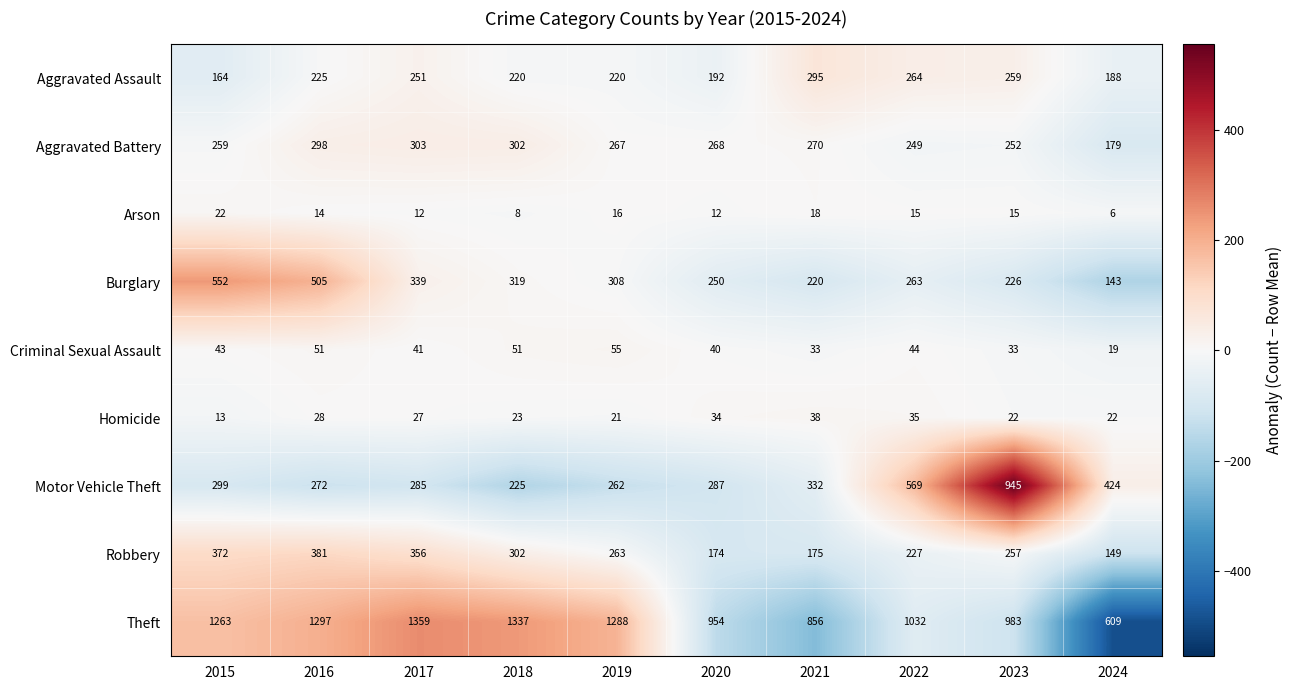

How many data points in Robbery are less than 263?

5